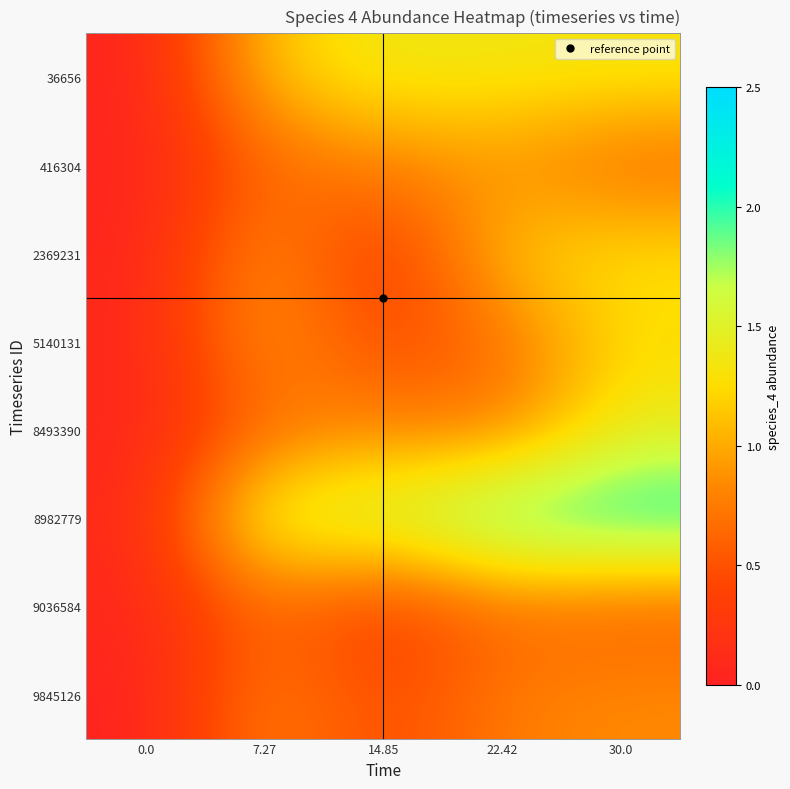

How many series are shown in this chart?

8